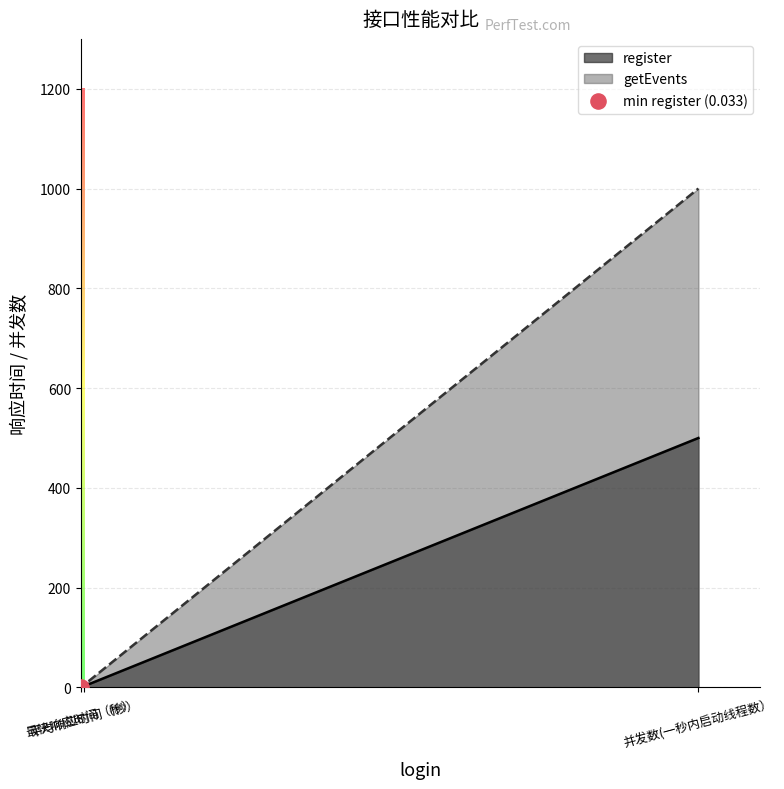

At which category is the sum across all series the highest?

并发数(一秒内启动线程数）